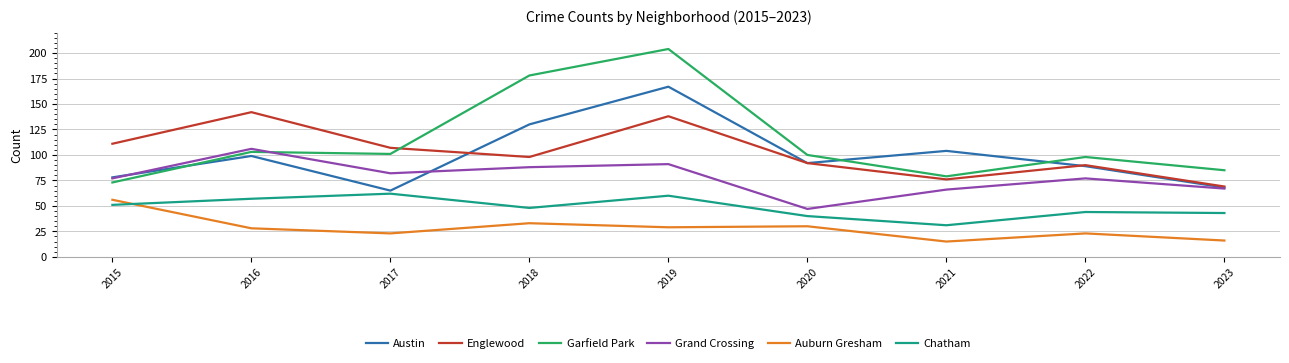

Which label corresponds to the largest value in the chart?

2019